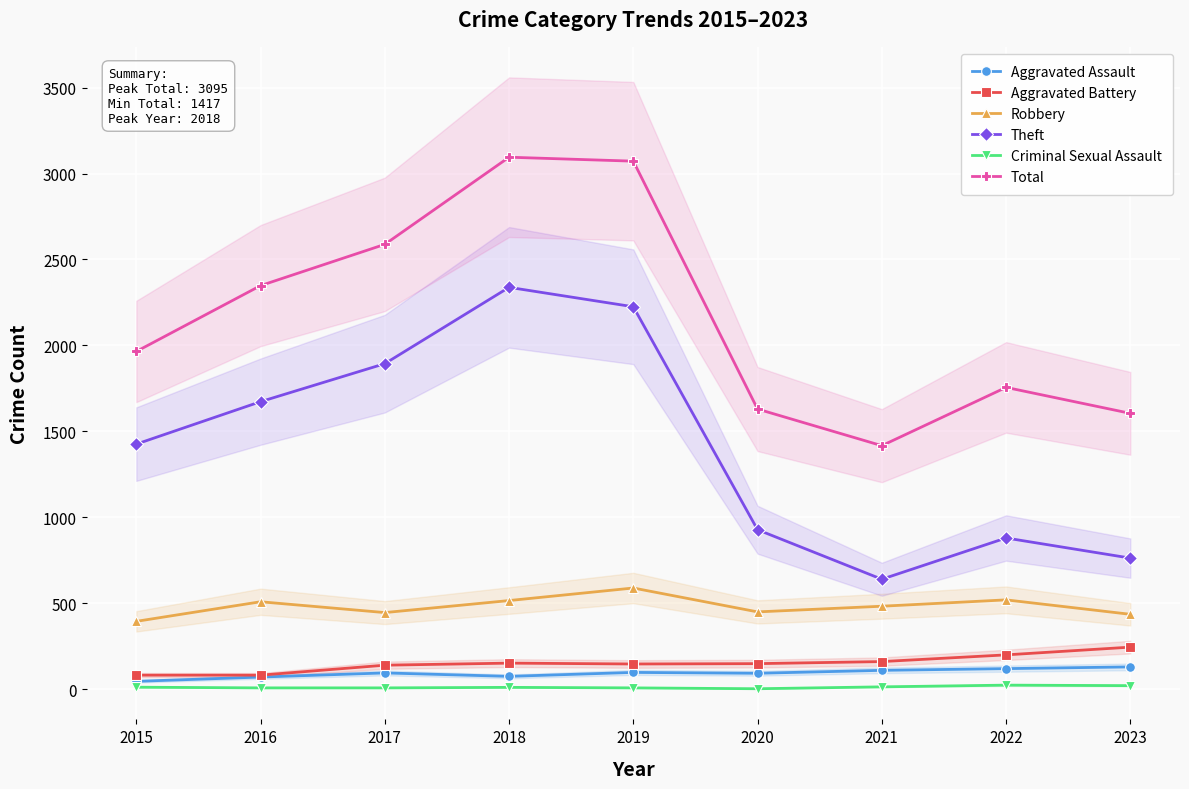

At how many categories does at least one series exceed 1778?

5